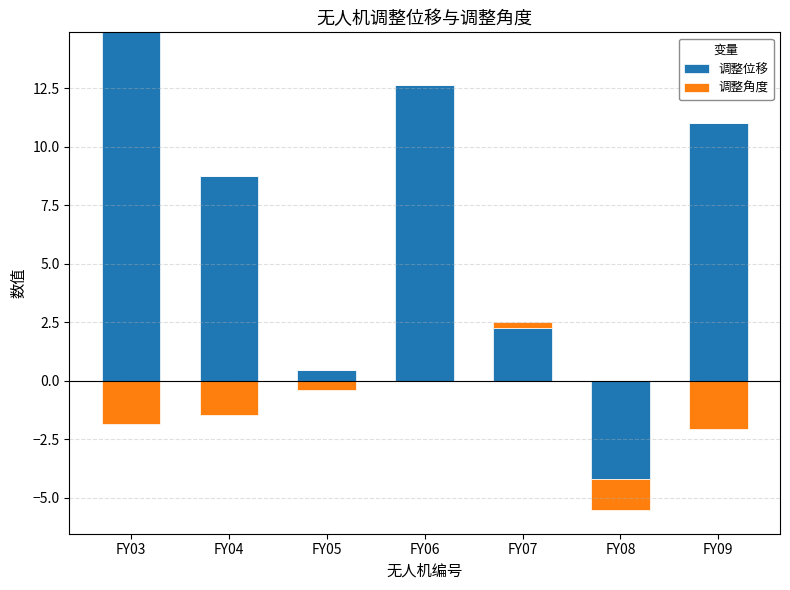

How many values in 调整位移 are above zero?

6